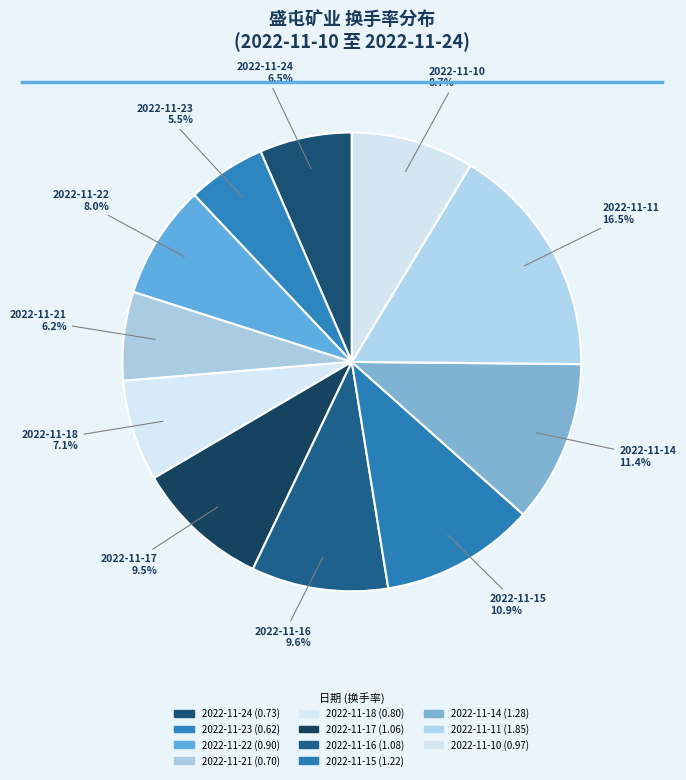

To the nearest percent, what percentage of the pie is 2022-11-24?

7%